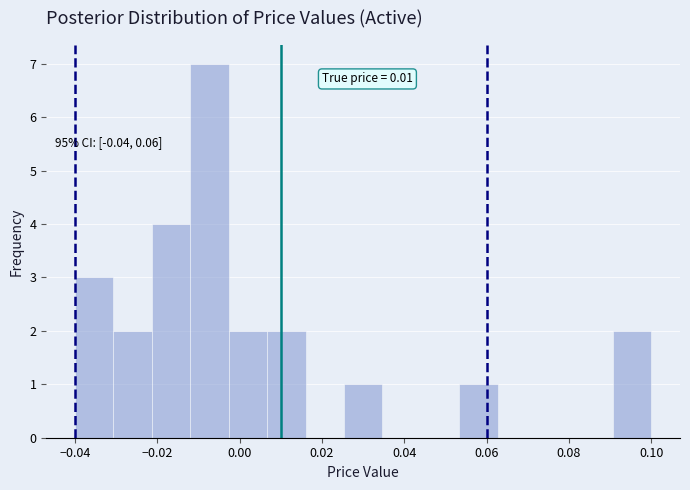

Which range on the x-axis has the tallest bar?

-0.012 to -0.002